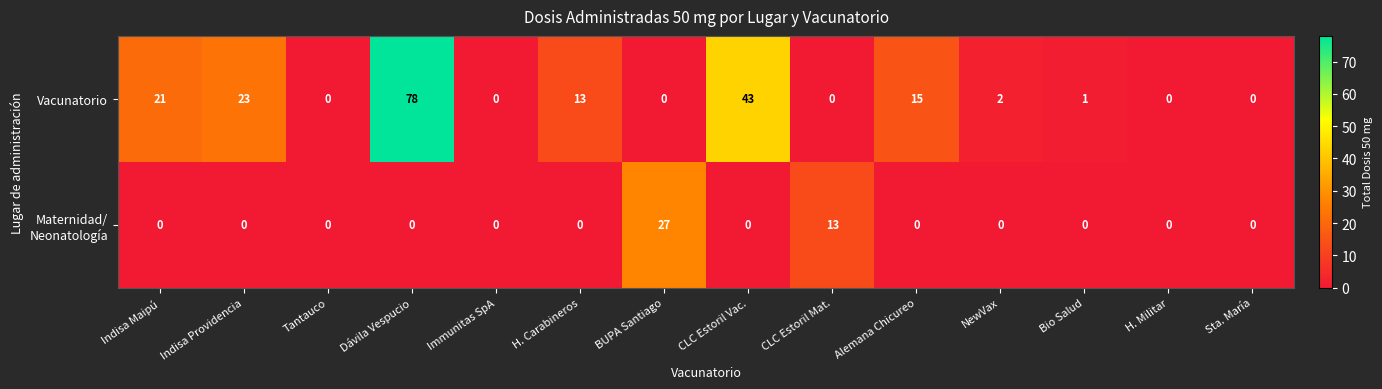

Is it true that Vacunatorio equals 0 at Sta. María?

True